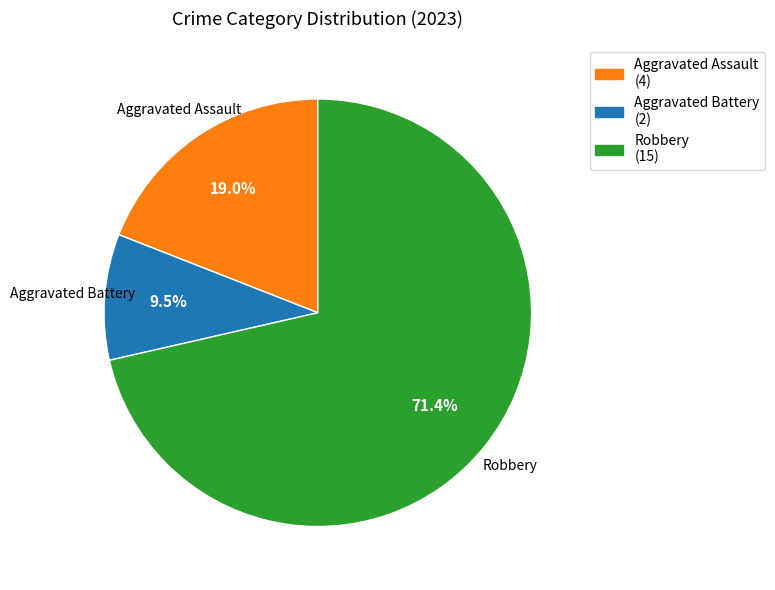

How many segments does this pie chart have?

3